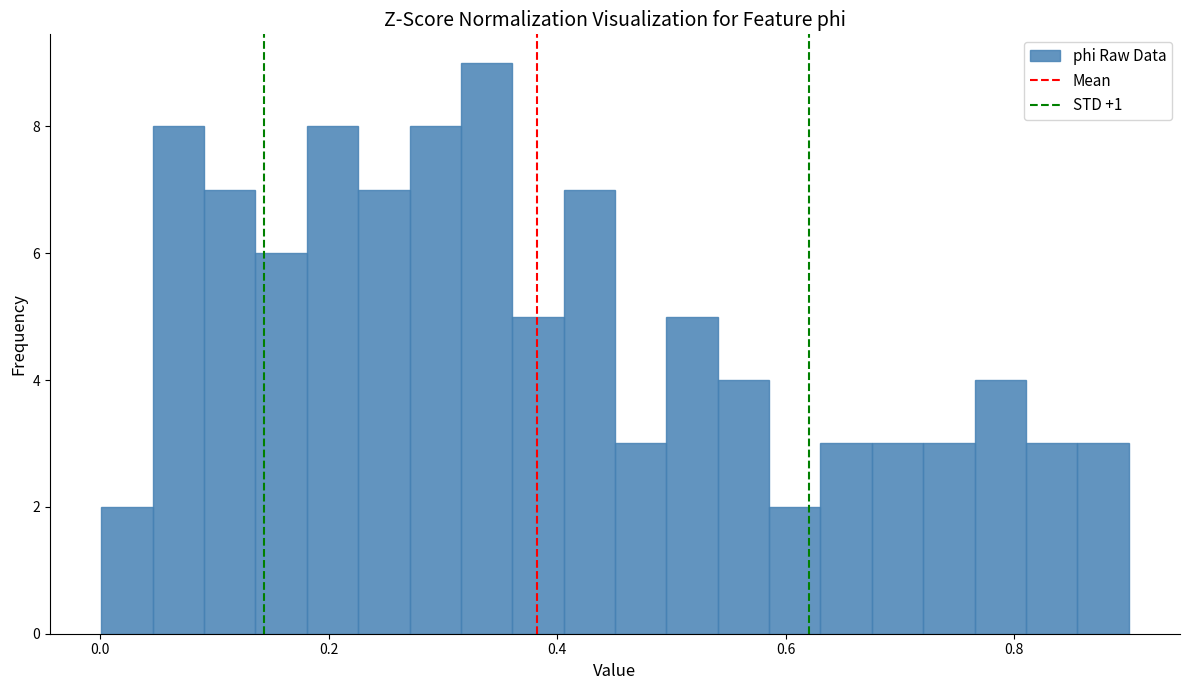

Read against the x-axis, roughly where is the centre of the tallest bar?

0.34